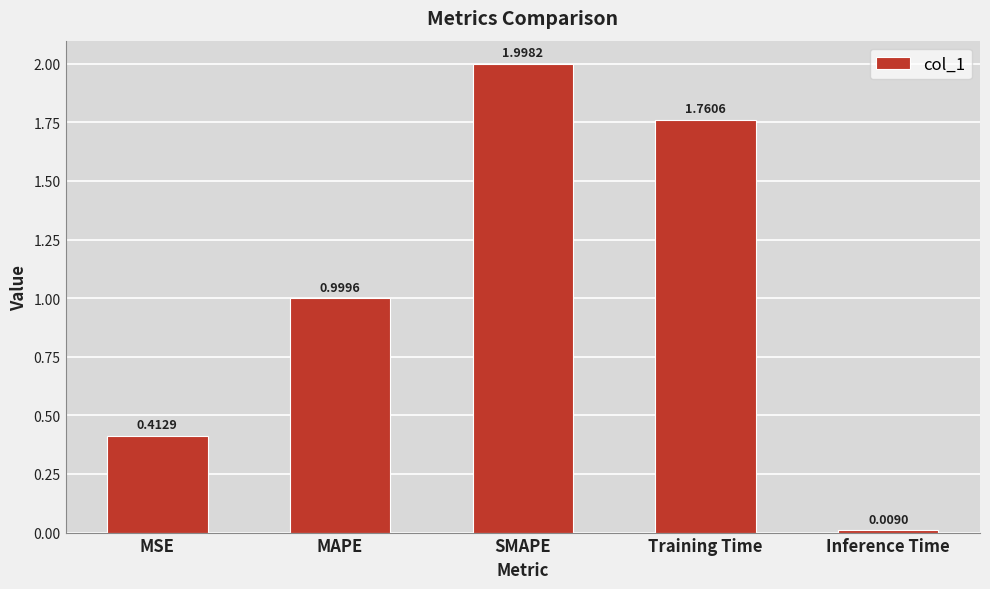

What is the difference between the values at MAPE and Training Time?

0.8